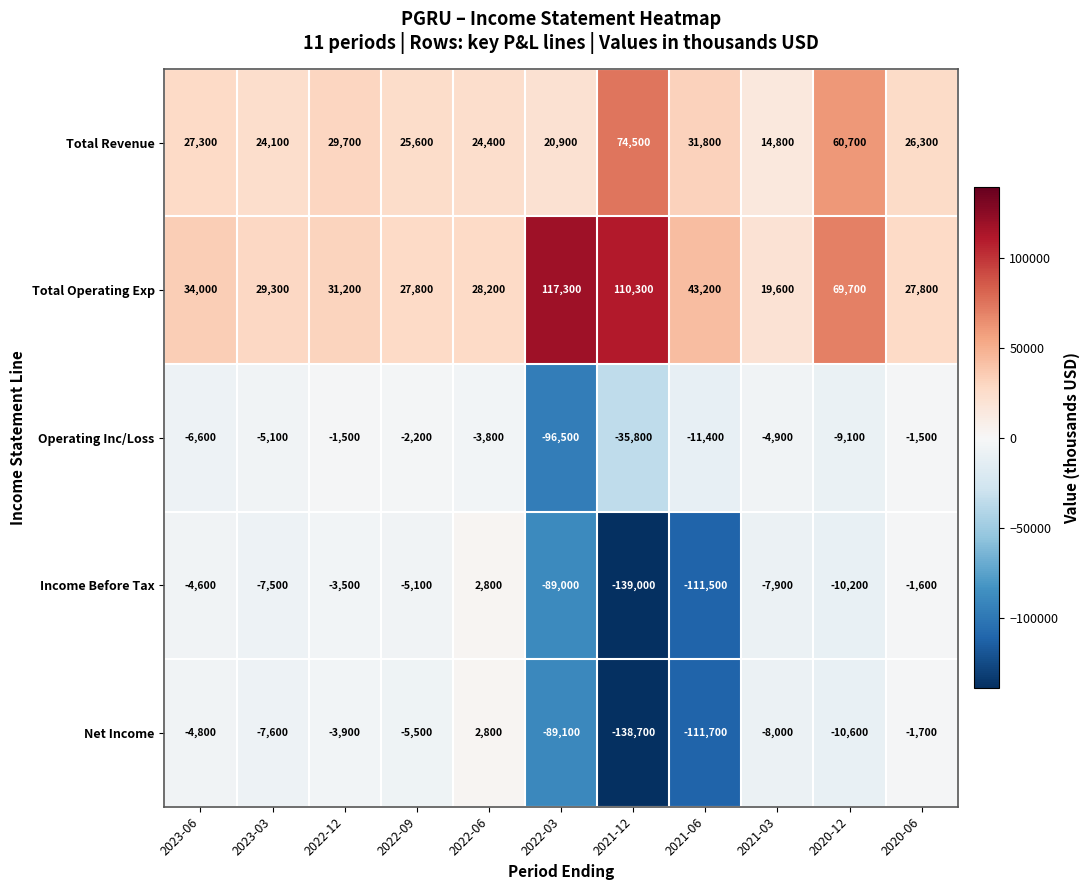

How many series are shown in this chart?

5